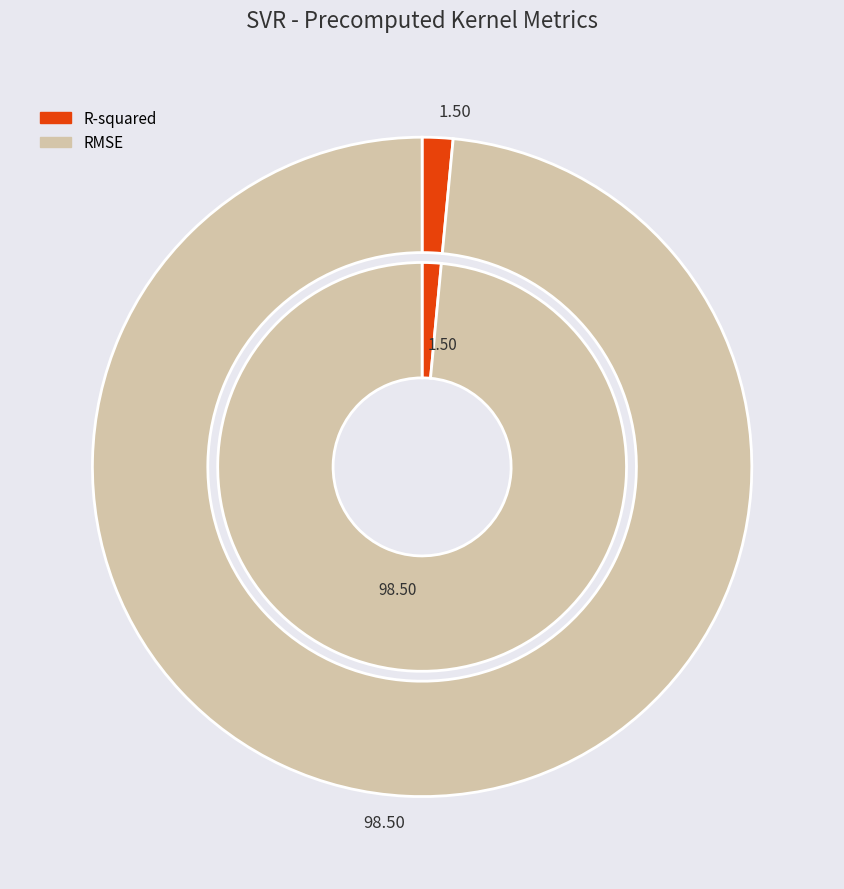

To the nearest percent, what is the difference between the largest and smallest slice percentages?

97%